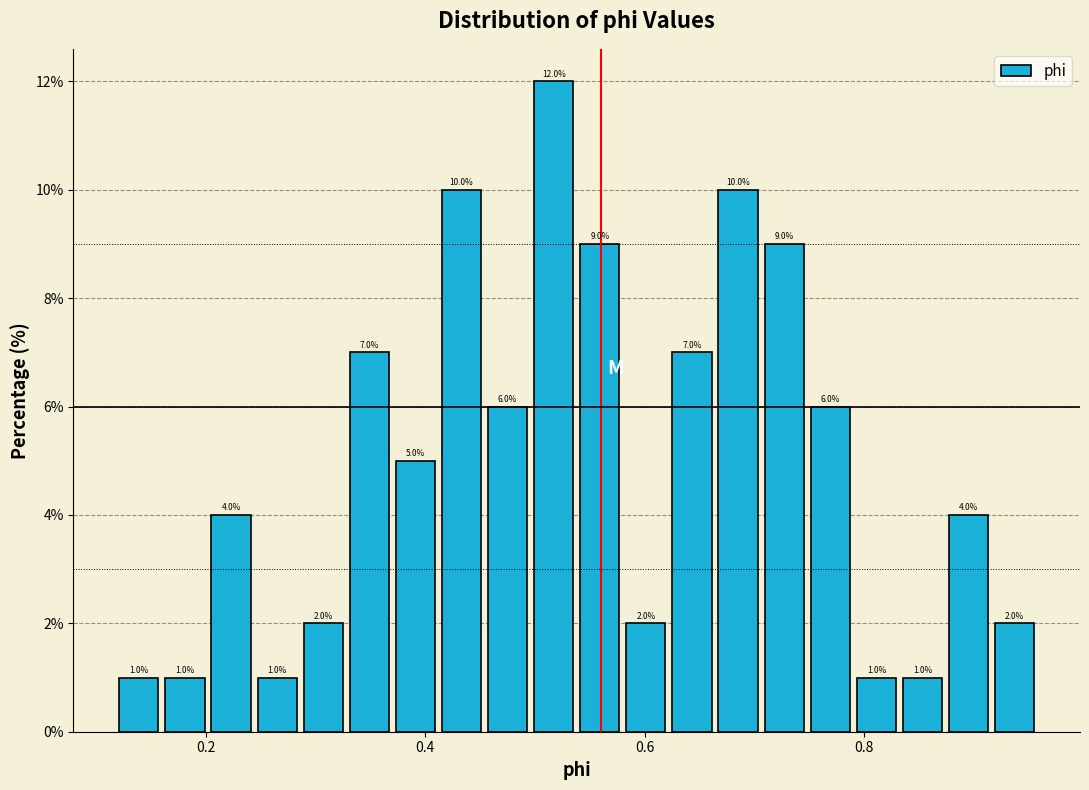

Read against the x-axis, roughly where is the centre of the tallest bar?

0.52